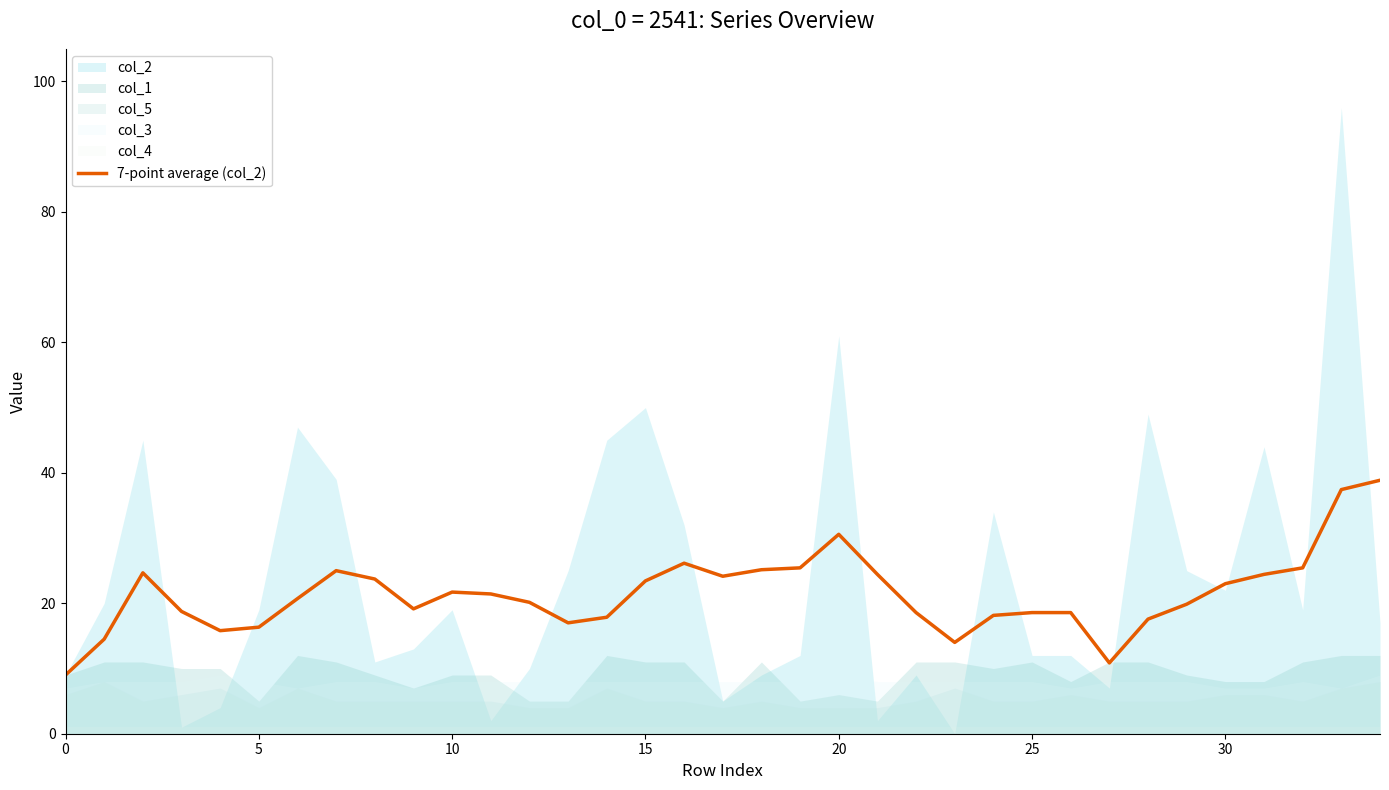

True or false: 7-point average (col_2) has a value of 23.0 at 30.

True